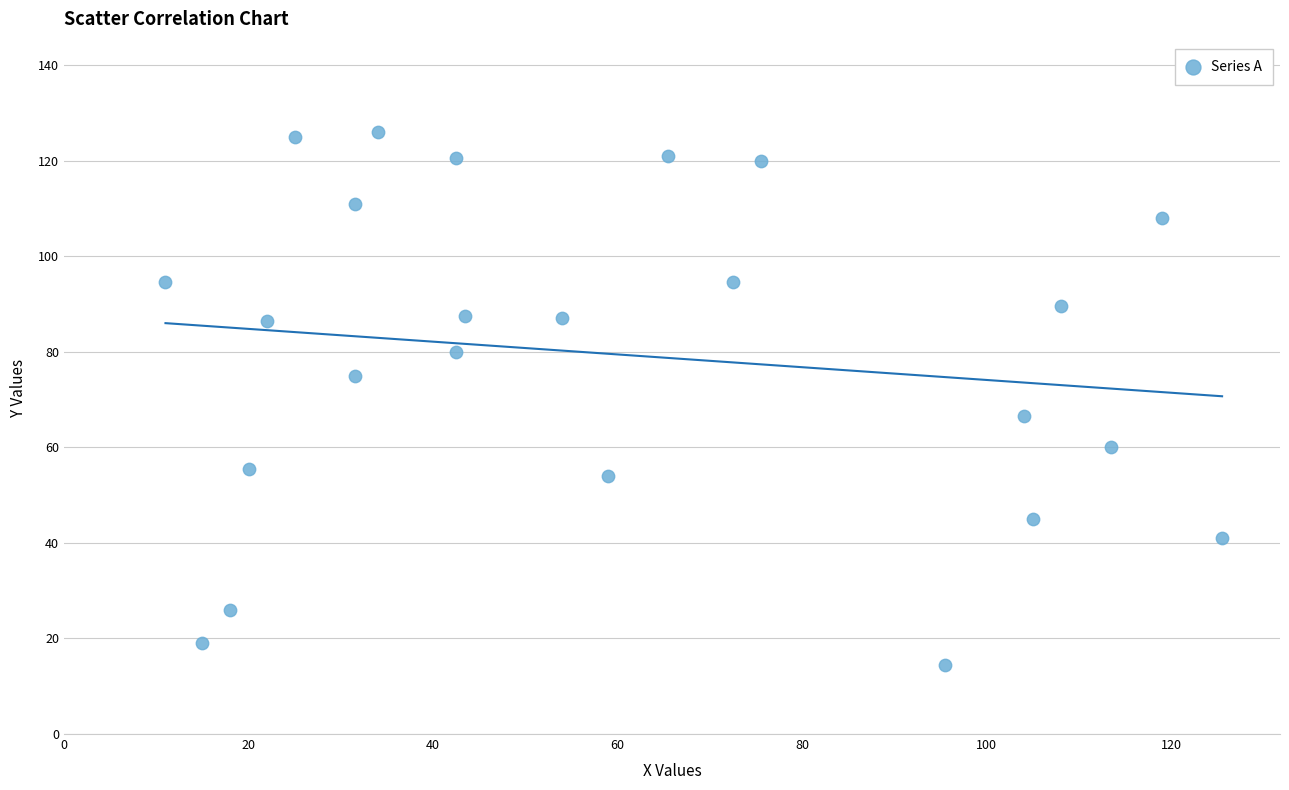

What Y value in the scatter plot is closest to 70?

66.5